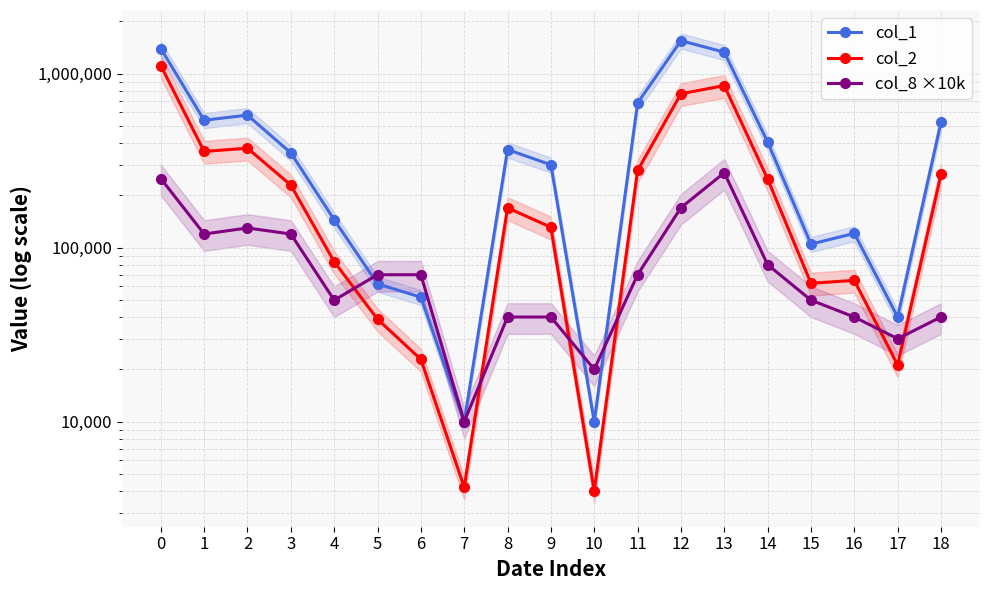

What is the difference between the highest and lowest values at 7?

5800